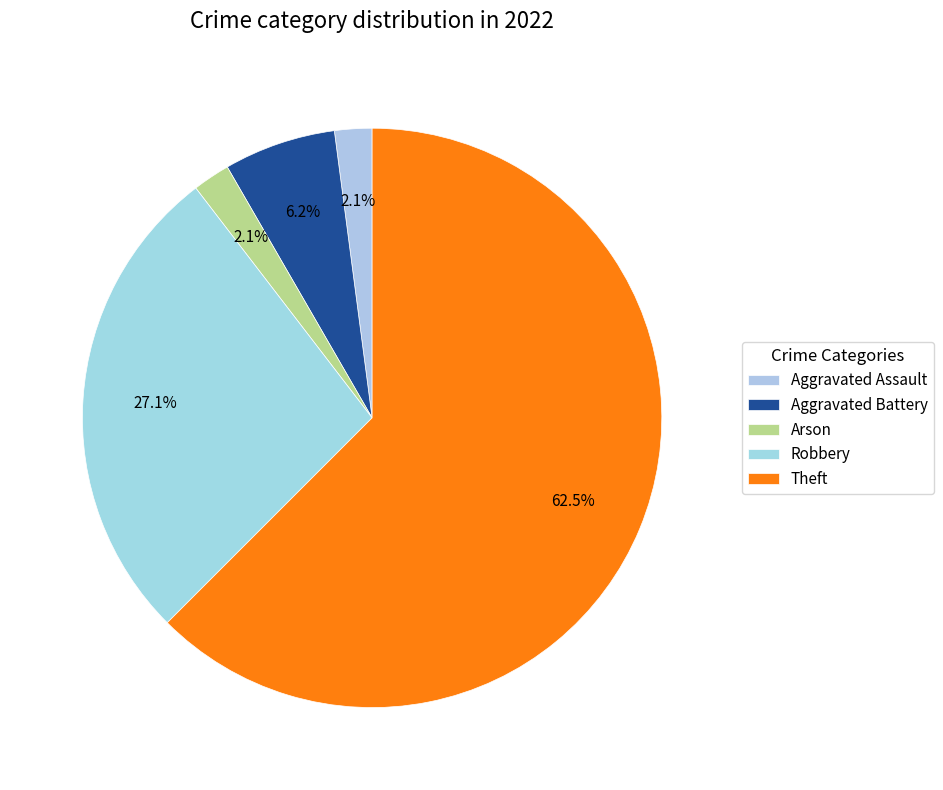

How many segments does this pie chart have?

5